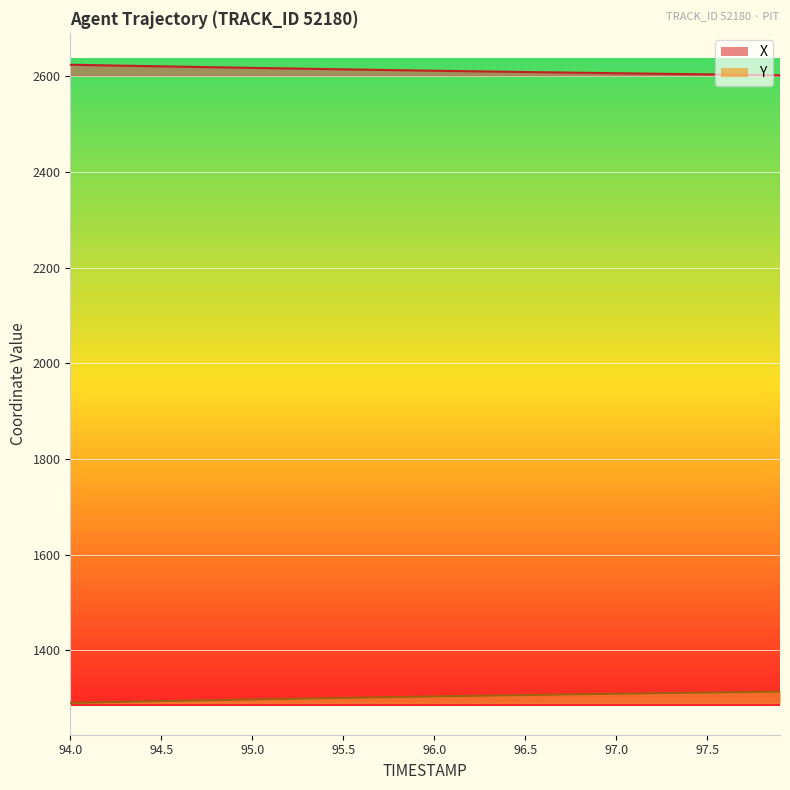

True or false: Y and X intersect in this chart.

False